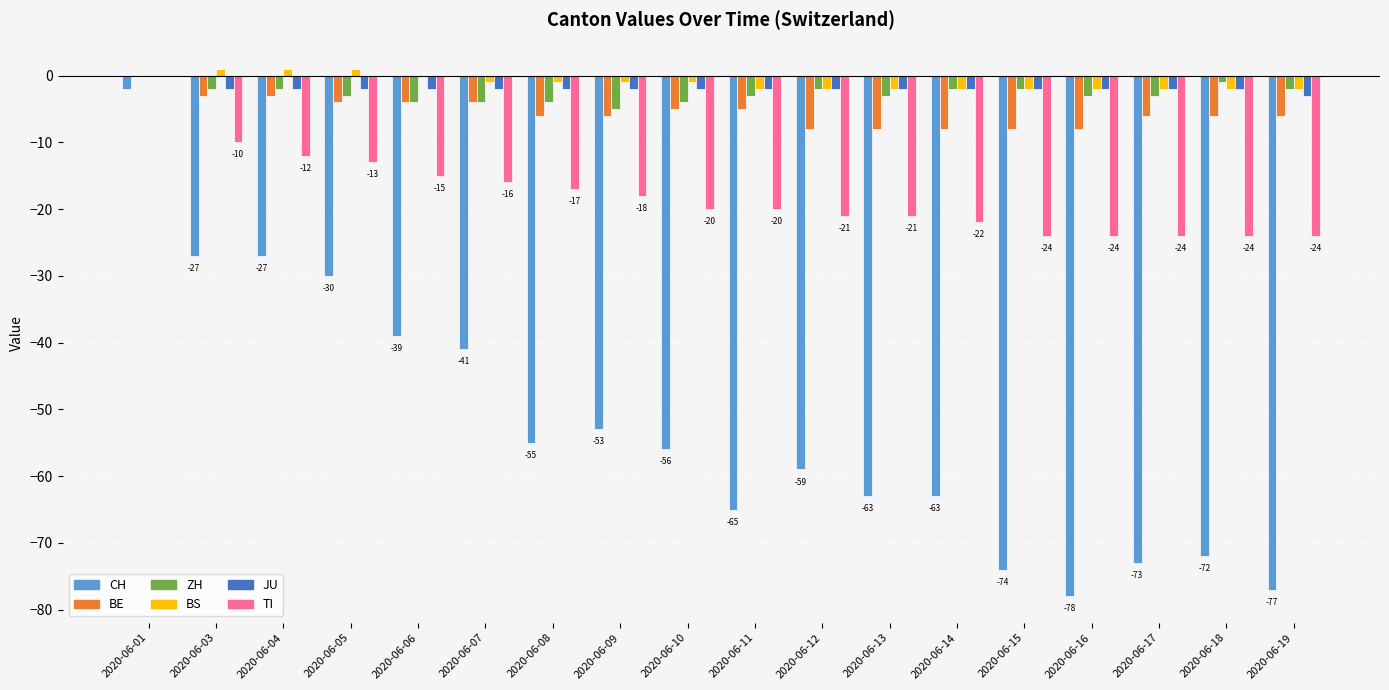

Reading right to left, list all the values displayed in this chart.

CH: 2020-06-19=-77	2020-06-18=-72	2020-06-17=-73	2020-06-16=-78	2020-06-15=-74	2020-06-14=-63	2020-06-13=-63	2020-06-12=-59	2020-06-11=-65	2020-06-10=-56	2020-06-09=-53	2020-06-08=-55	2020-06-07=-41	2020-06-06=-39	2020-06-05=-30	2020-06-04=-27	2020-06-03=-27	2020-06-01=-2
BE: 2020-06-19=-6	2020-06-18=-6	2020-06-17=-6	2020-06-16=-8	2020-06-15=-8	2020-06-14=-8	2020-06-13=-8	2020-06-12=-8	2020-06-11=-5	2020-06-10=-5	2020-06-09=-6	2020-06-08=-6	2020-06-07=-4	2020-06-06=-4	2020-06-05=-4	2020-06-04=-3	2020-06-03=-3	2020-06-01=0
ZH: 2020-06-19=-2	2020-06-18=-1	2020-06-17=-3	2020-06-16=-3	2020-06-15=-2	2020-06-14=-2	2020-06-13=-3	2020-06-12=-2	2020-06-11=-3	2020-06-10=-4	2020-06-09=-5	2020-06-08=-4	2020-06-07=-4	2020-06-06=-4	2020-06-05=-3	2020-06-04=-2	2020-06-03=-2	2020-06-01=0
BS: 2020-06-19=-2	2020-06-18=-2	2020-06-17=-2	2020-06-16=-2	2020-06-15=-2	2020-06-14=-2	2020-06-13=-2	2020-06-12=-2	2020-06-11=-2	2020-06-10=-1	2020-06-09=-1	2020-06-08=-1	2020-06-07=-1	2020-06-06=0	2020-06-05=1	2020-06-04=1	2020-06-03=1	2020-06-01=0
JU: 2020-06-19=-3	2020-06-18=-2	2020-06-17=-2	2020-06-16=-2	2020-06-15=-2	2020-06-14=-2	2020-06-13=-2	2020-06-12=-2	2020-06-11=-2	2020-06-10=-2	2020-06-09=-2	2020-06-08=-2	2020-06-07=-2	2020-06-06=-2	2020-06-05=-2	2020-06-04=-2	2020-06-03=-2	2020-06-01=0
TI: 2020-06-19=-24	2020-06-18=-24	2020-06-17=-24	2020-06-16=-24	2020-06-15=-24	2020-06-14=-22	2020-06-13=-21	2020-06-12=-21	2020-06-11=-20	2020-06-10=-20	2020-06-09=-18	2020-06-08=-17	2020-06-07=-16	2020-06-06=-15	2020-06-05=-13	2020-06-04=-12	2020-06-03=-10	2020-06-01=0